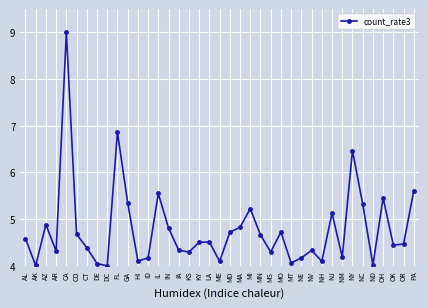

The value at NC is 3.3. True or false?

False